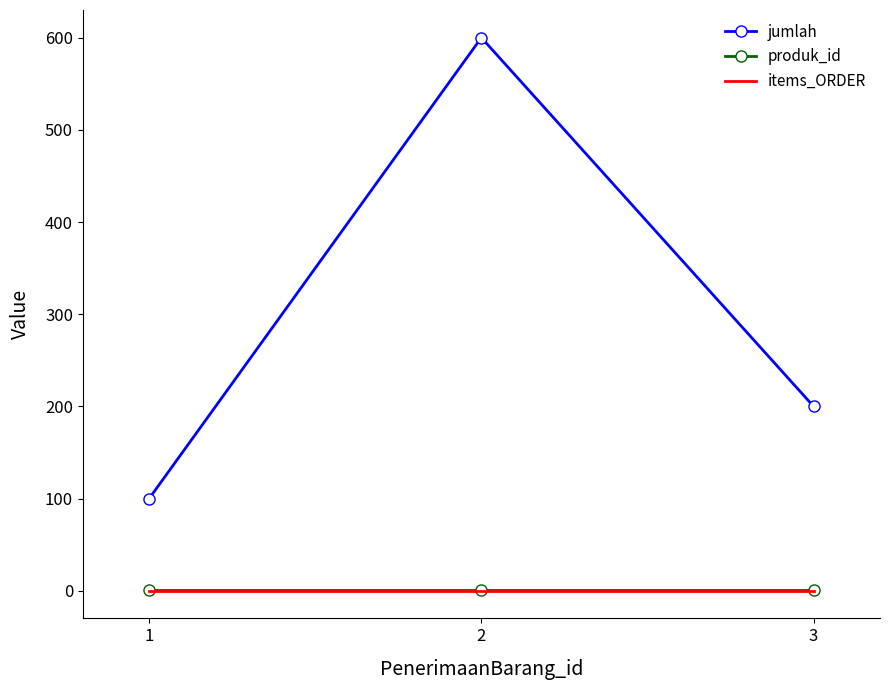

What is the minimum value for jumlah?

100